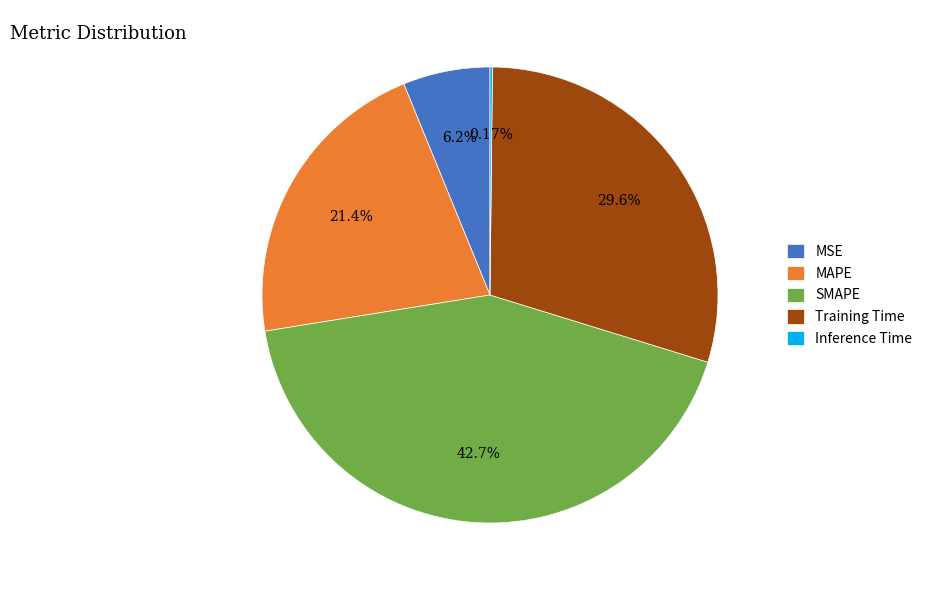

What percentage is NOT represented by Training Time?

70.4%